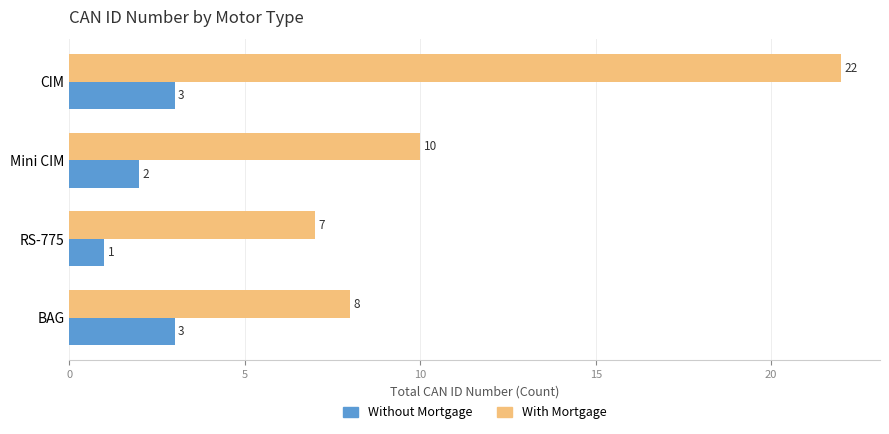

Which series has the largest range (max minus min)?

With Mortgage